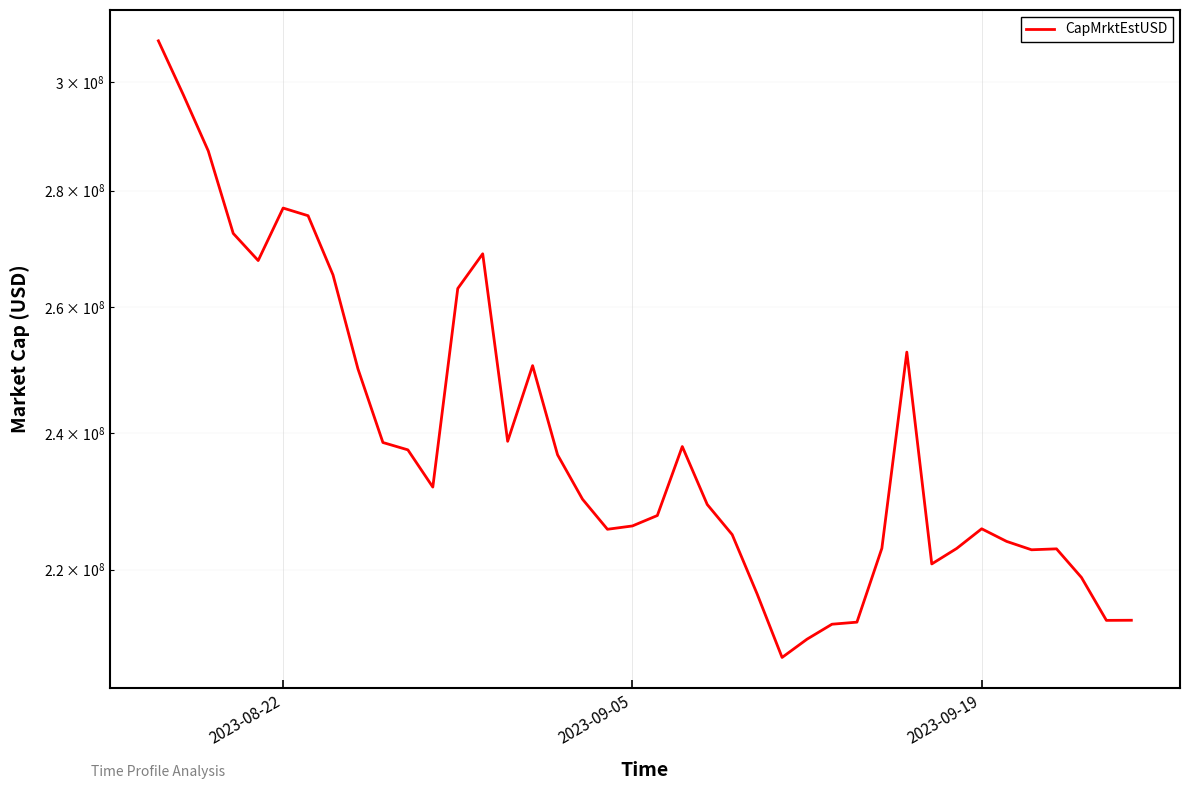

Reading left to right, list all the values displayed in this chart.

308006138.7	297601793.4	287158679.0	272480863.7	267816650.7	276912830.0	275566666.6	265369777.6	249965510.6	238532560.0	237420219.6	231859720.0	263089660.7	268969979.9	238714983.8	250490674.4	236677008.9	230083028.3	225718459.8	226196393.2	227704498.3	237921979.3	229305479.7	224954797.8	216616961.5	208038701.6	210472101.3	212484760.3	212764427.1	223003560.6	252655815.8	220794102.1	222982705.6	225788691.7	223984030.6	222792220.6	222925536.9	218901026.6	213006001.6	213021671.7